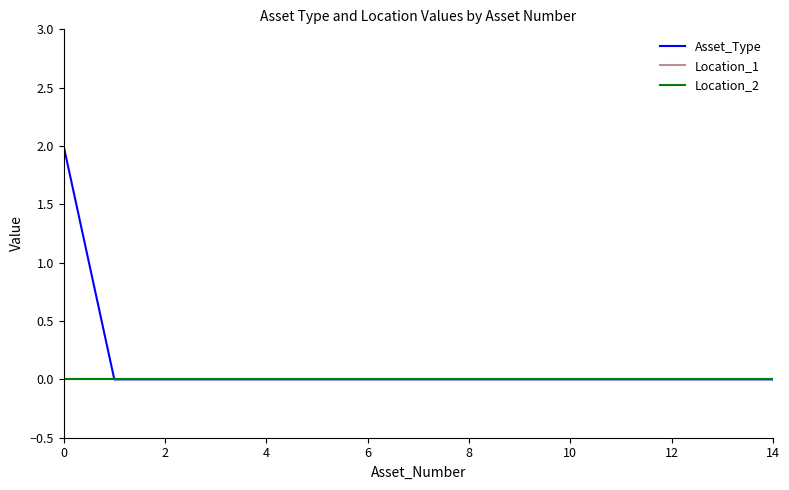

True or false: Location_2 and Location_1 intersect in this chart.

False